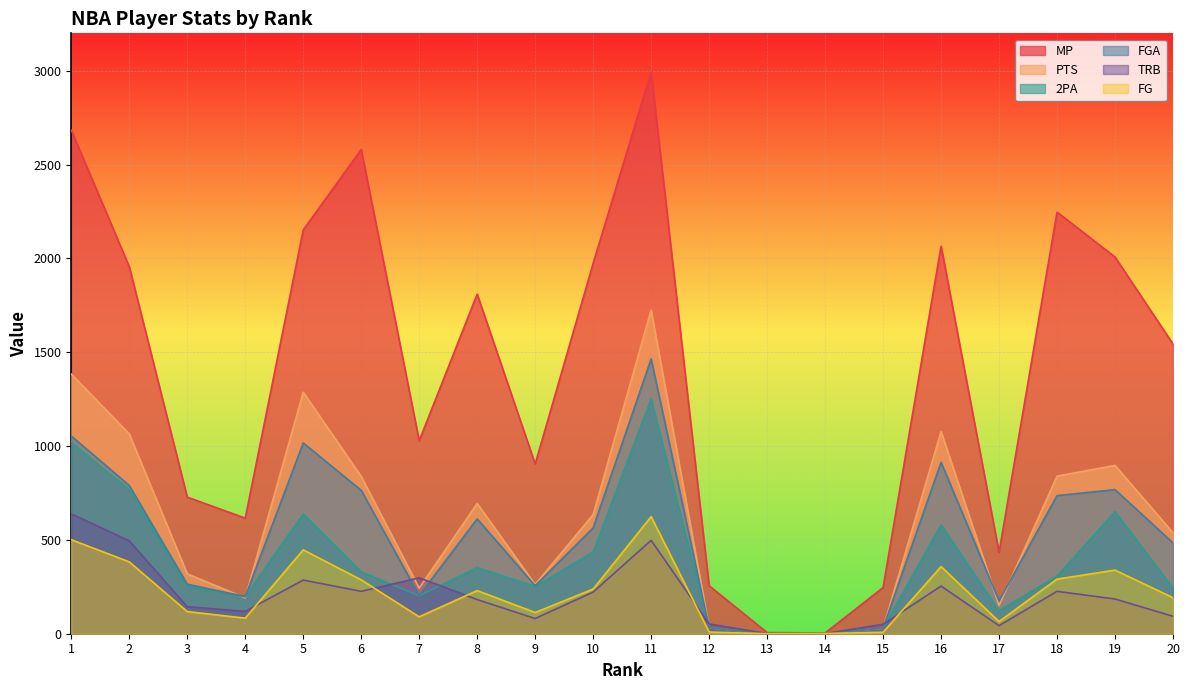

The value of FG at 13 is 0. True or false?

True